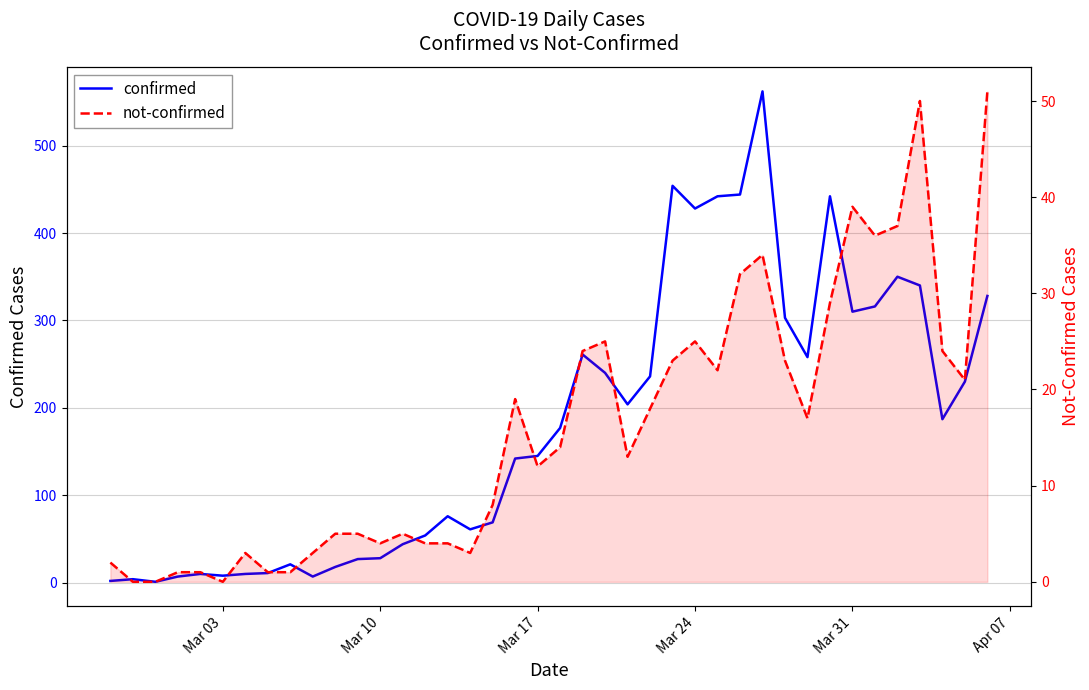

Does the chart display data point markers on the line(s)?

No